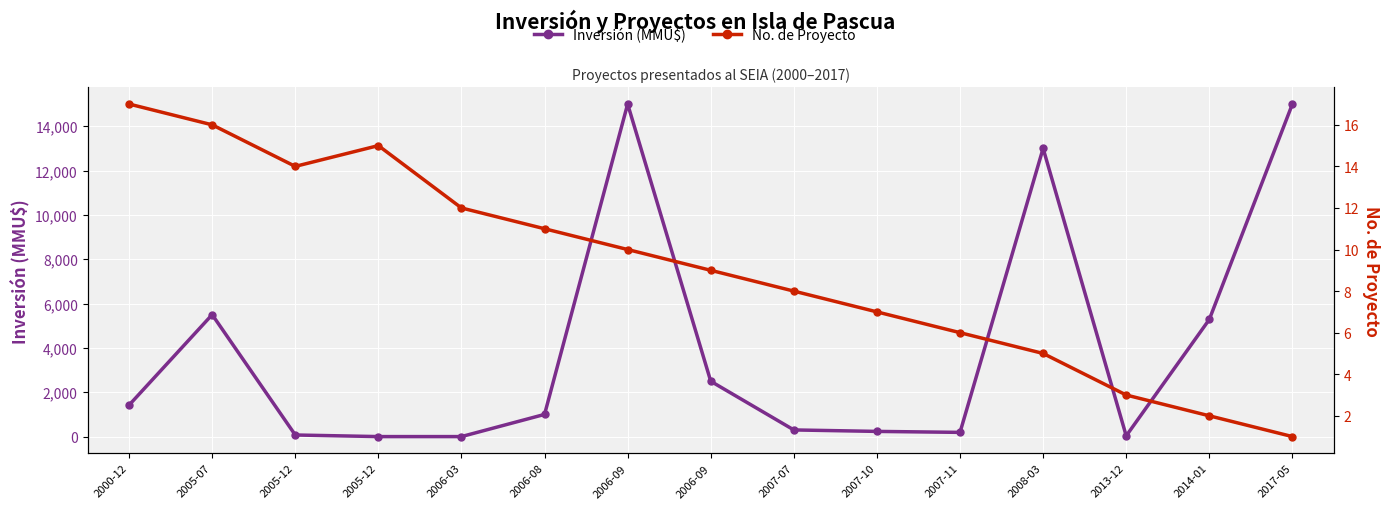

What are all the series names shown in the legend?

Inversión (MMU$), No. de Proyecto